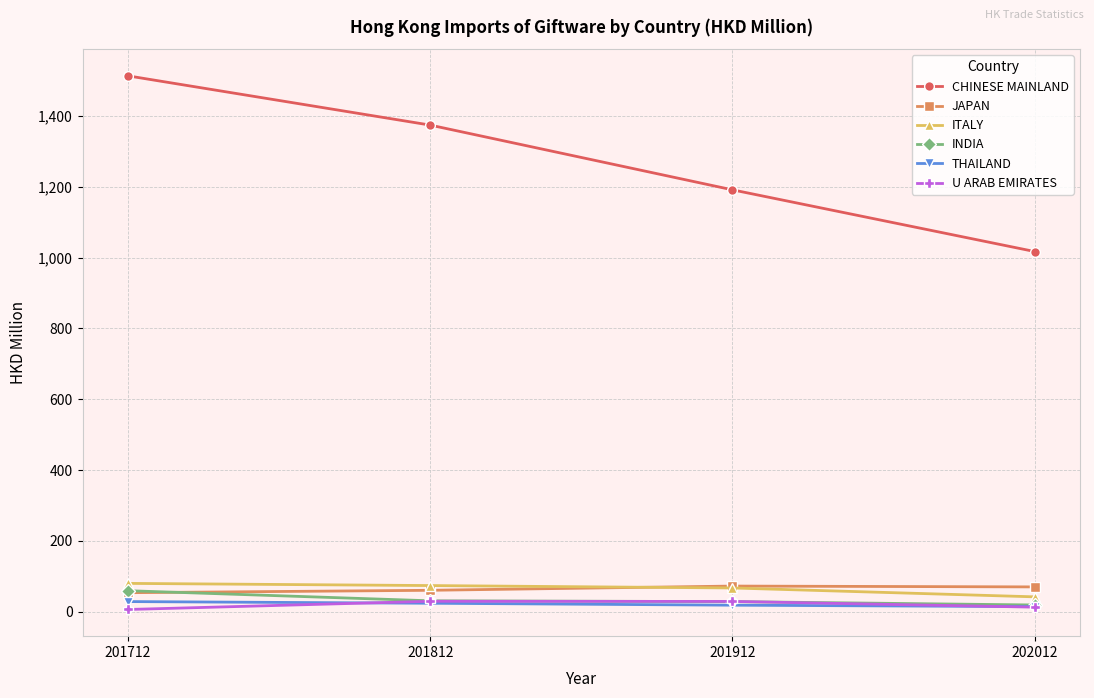

True or false: INDIA has more than 2 interior local peaks.

False